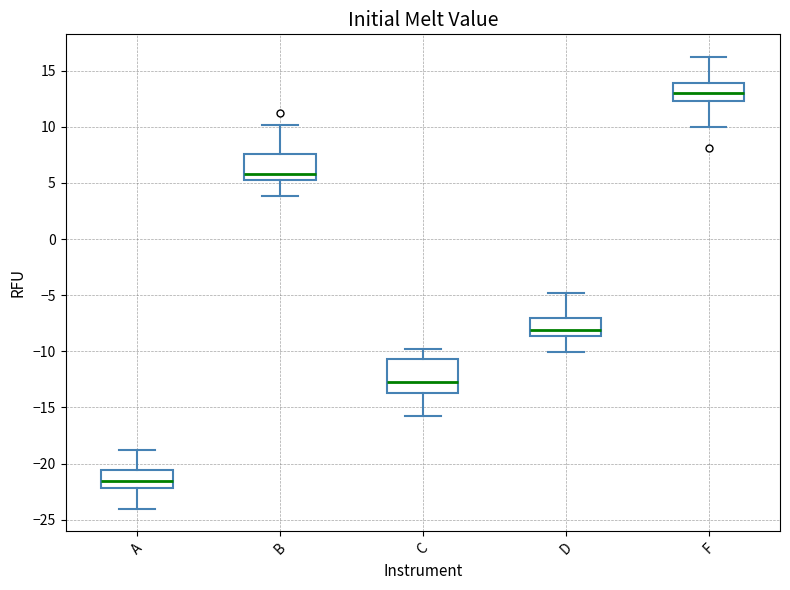

Where is the lower edge of the box for B on the y-axis? The values are not printed on the chart, so give them approximately, as read against the axis.

5.5